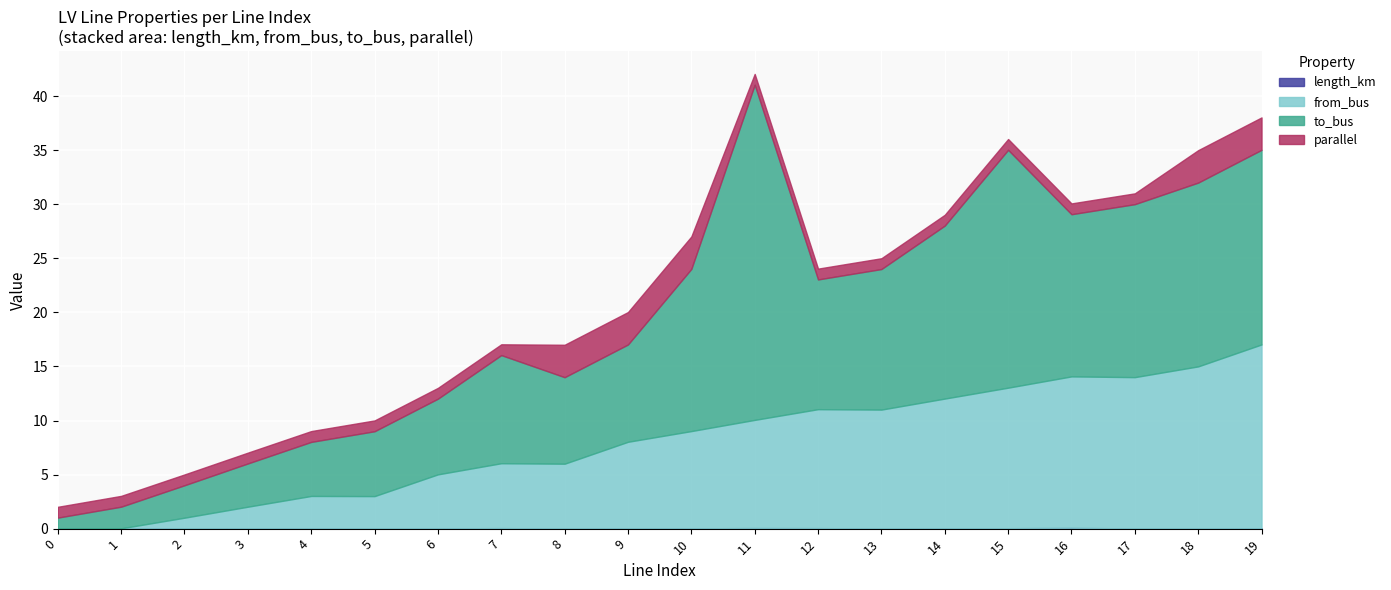

What is the value of the to_bus point at the 20th from the left?

18.0